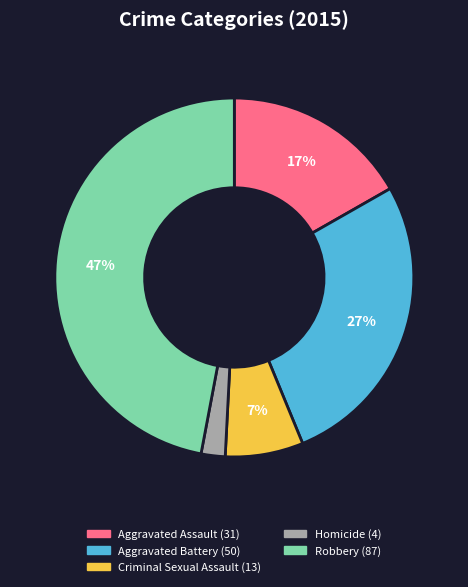

How many slices are in this pie chart?

5